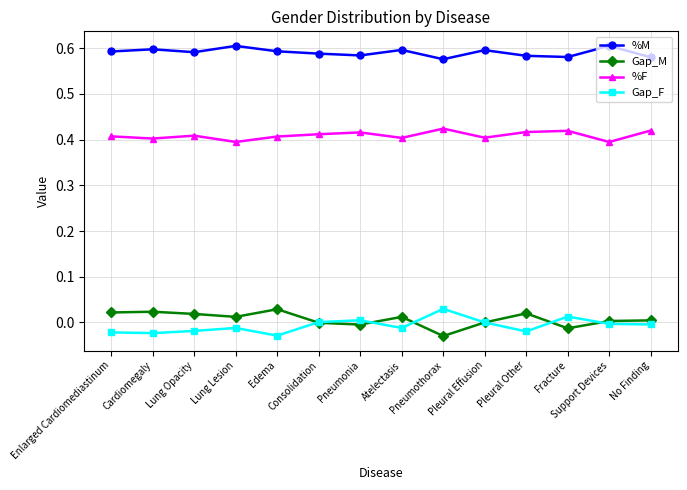

True or false: %M and %F cross at least once.

False